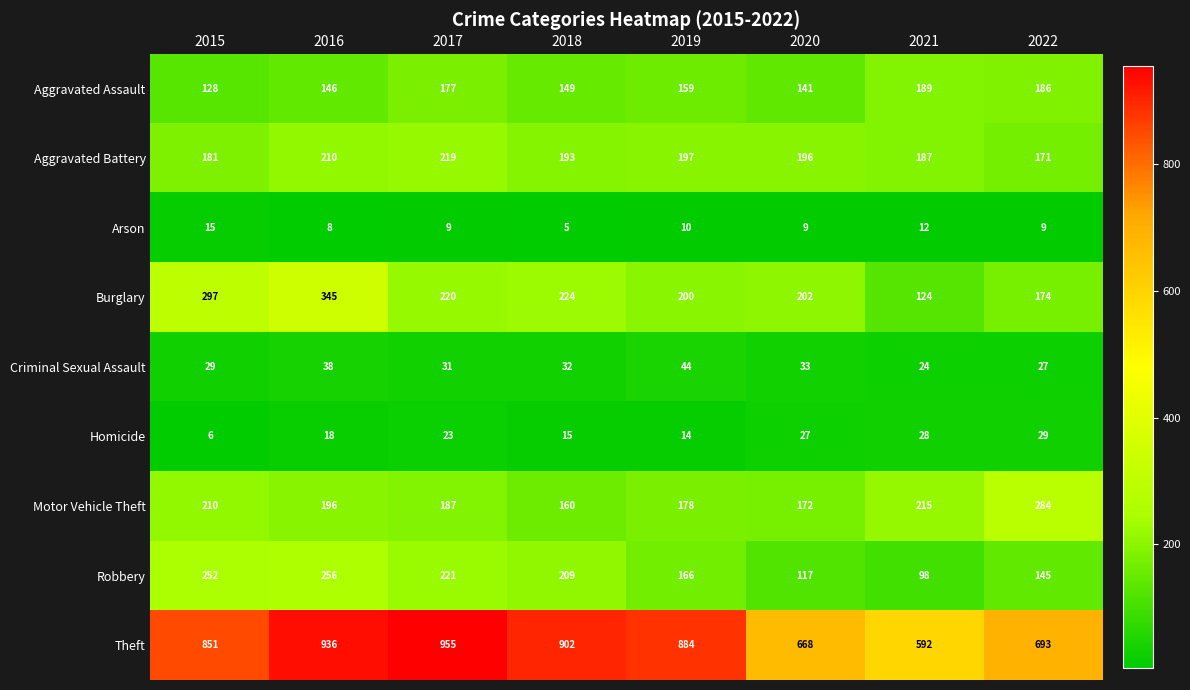

At 2022, list the series in order from smallest to largest.

Arson, Criminal Sexual Assault, Homicide, Robbery, Aggravated Battery, Burglary, Aggravated Assault, Motor Vehicle Theft, Theft